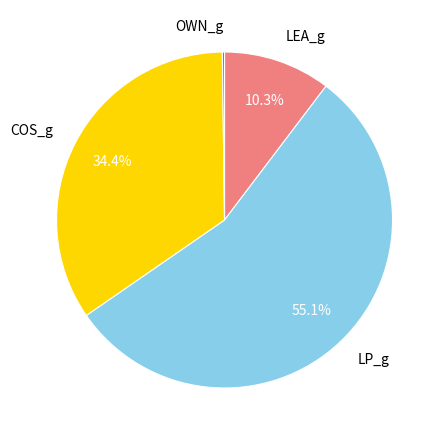

Approximately how many times larger is the value at LP_g compared to COS_g?

1.6